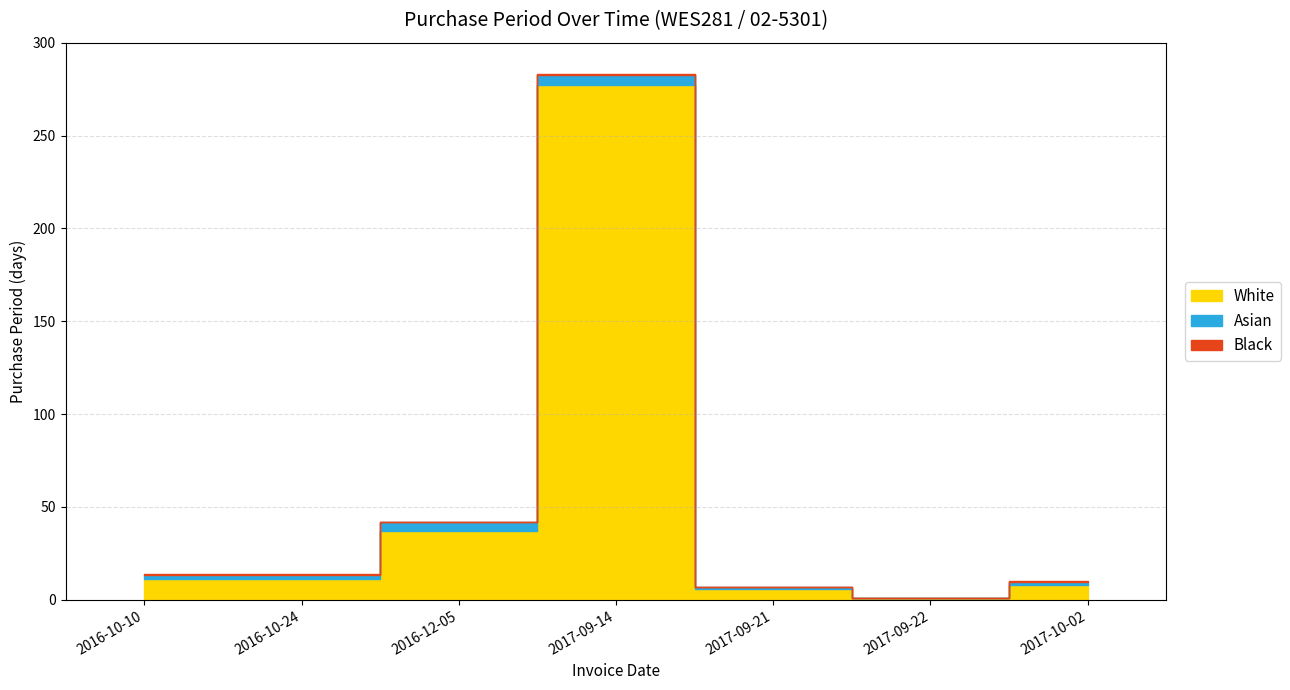

At which category does the chart reach its minimum across all series?

2017-09-22